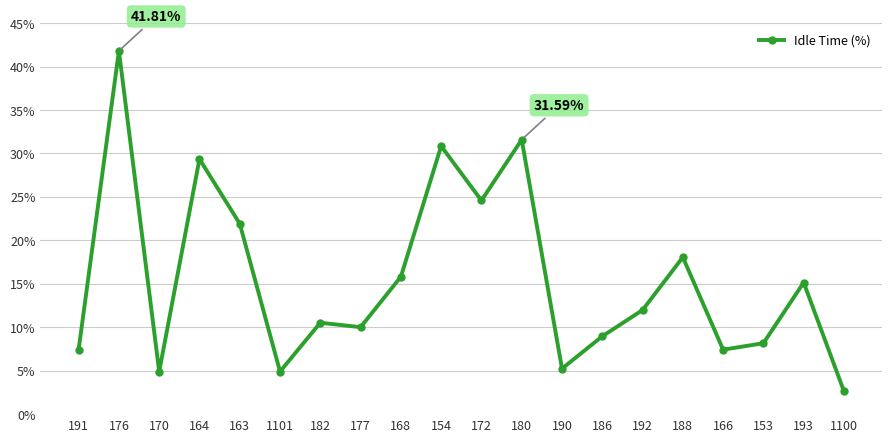

Where does the data first go above 11?

176